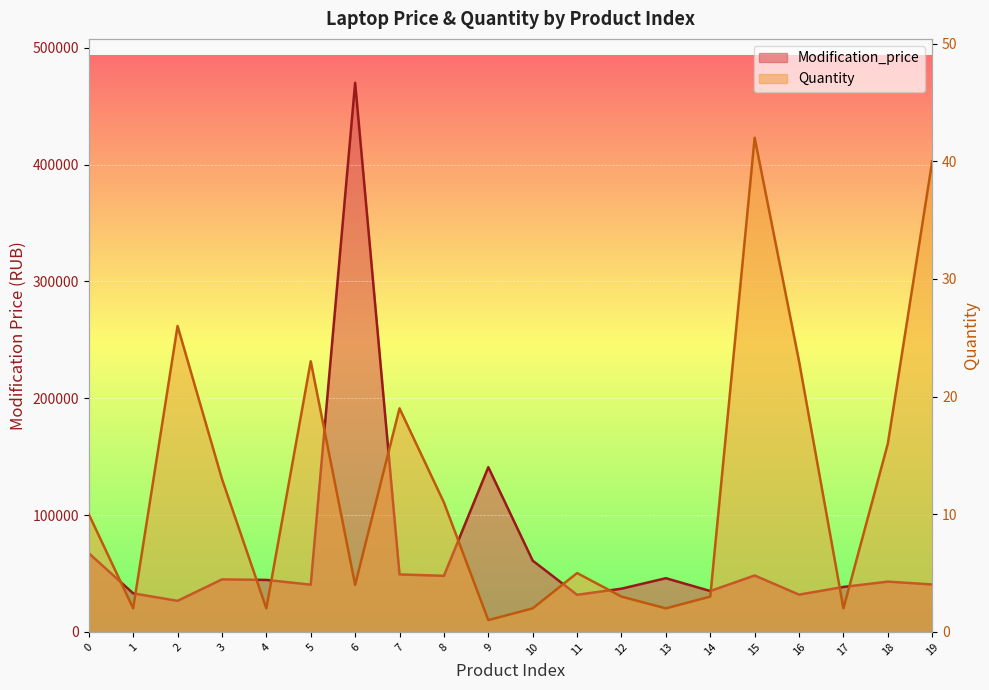

At which category is the sum across all series the highest?

6